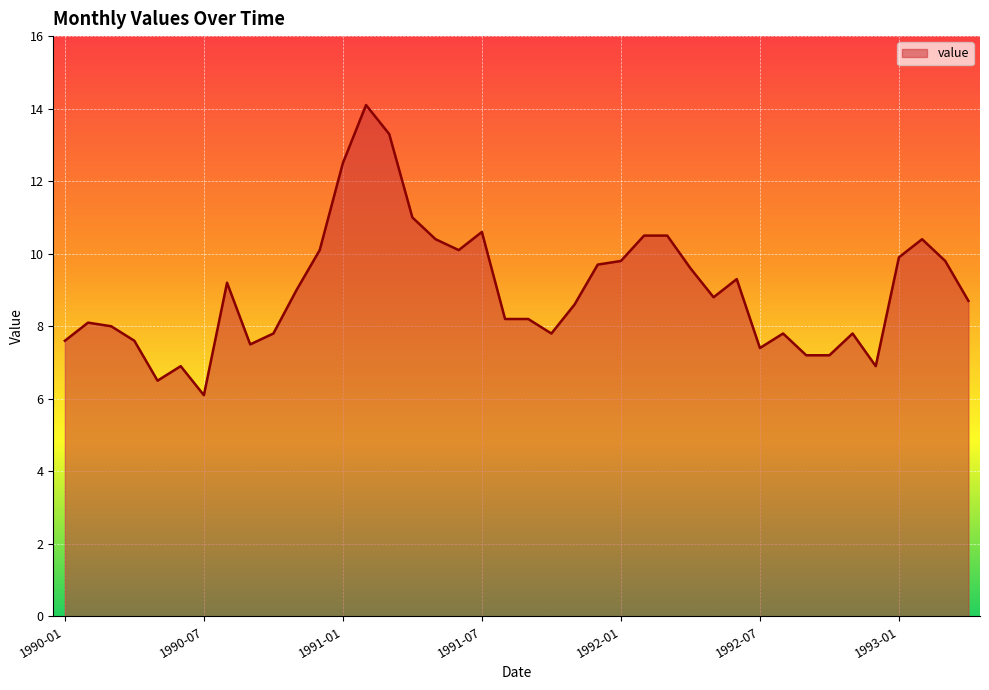

What is the maximum value shown in the chart?

14.1